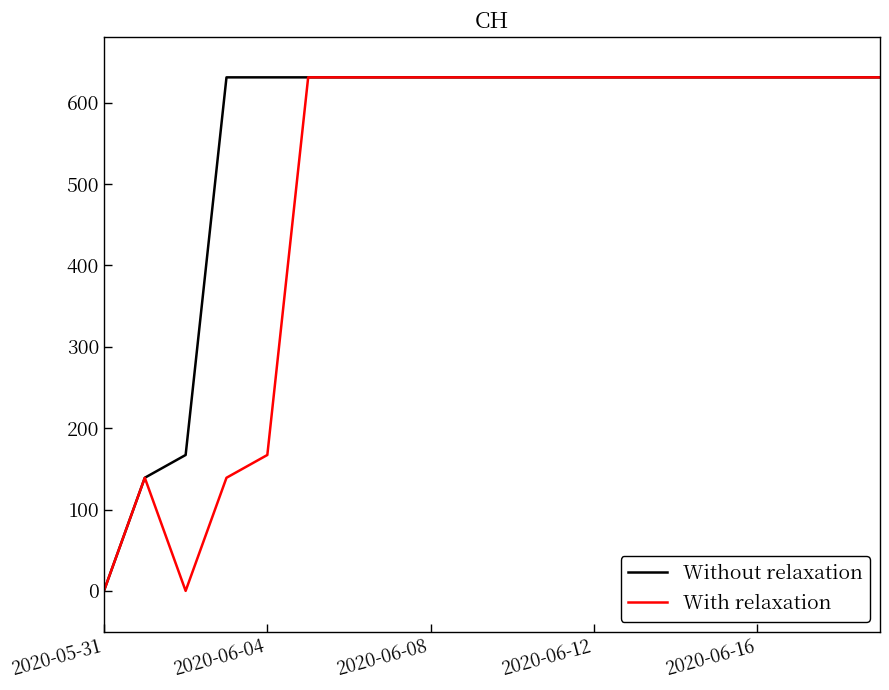

List the series in order of their overall mean, highest first.

Without relaxation, With relaxation